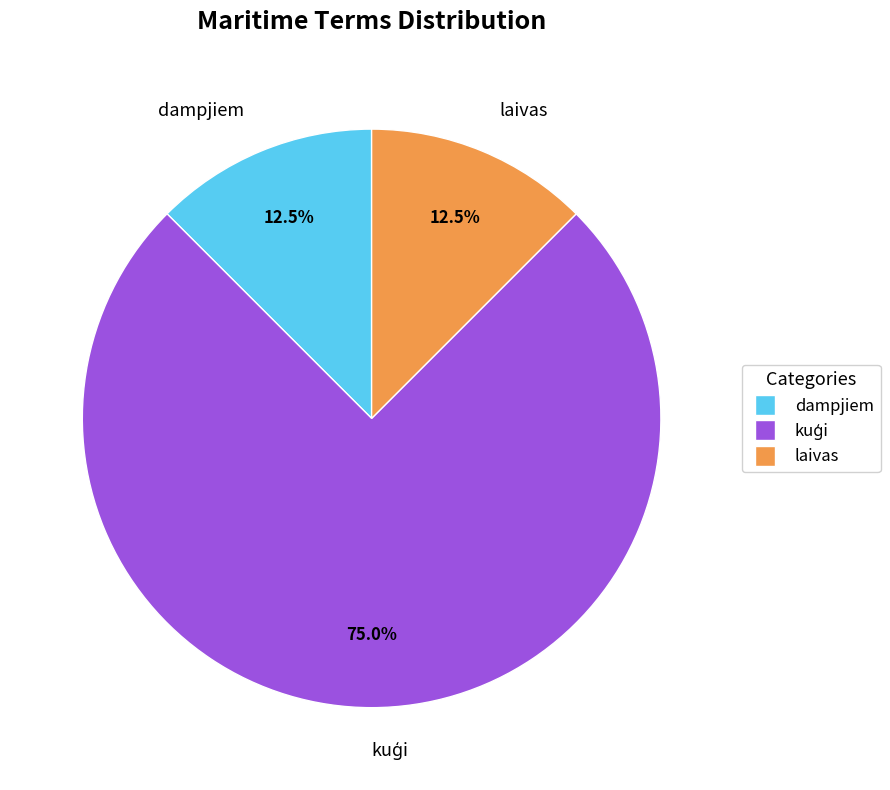

How many slices are in this pie chart?

3